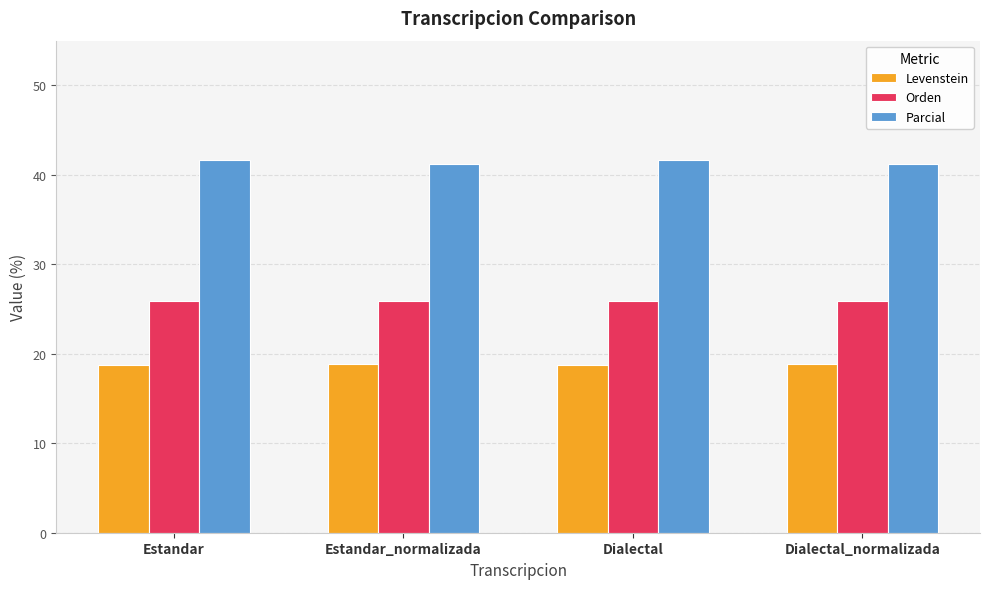

What is the difference between the second highest and minimum values in the Levenstein series?

0.2